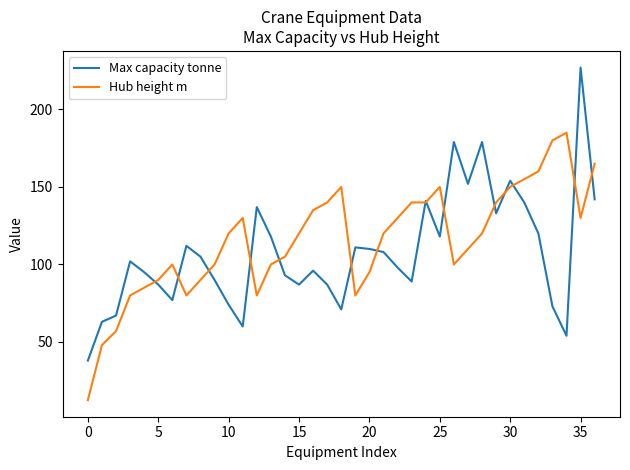

What is the maximum value for Hub height m?

185.0